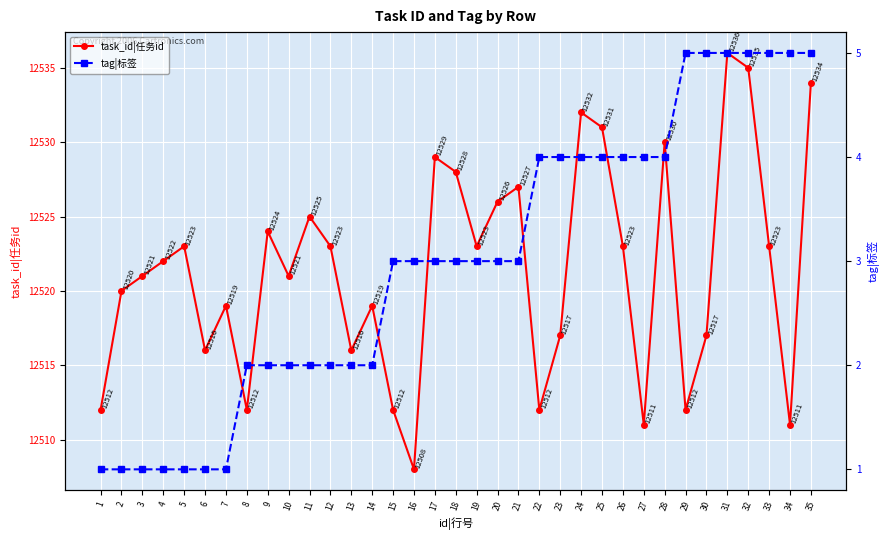

At which label does tag|标签 reach its peak?

29